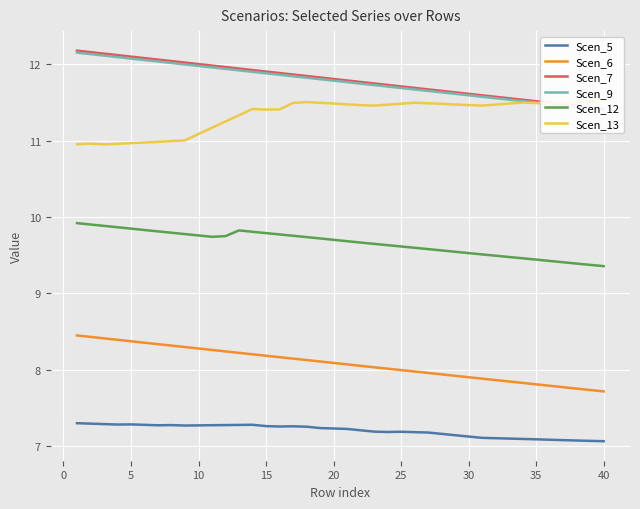

True or false: Scen_12 and Scen_5 intersect in this chart.

False